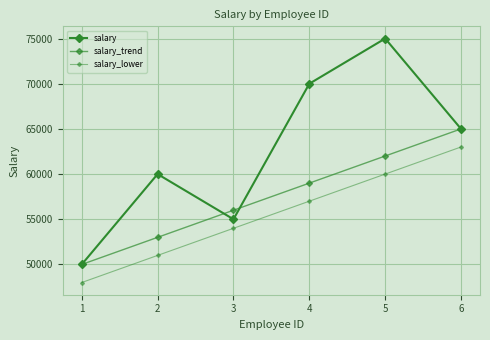

List the labels in order of salary_lower value, largest first.

6, 5, 4, 3, 2, 1